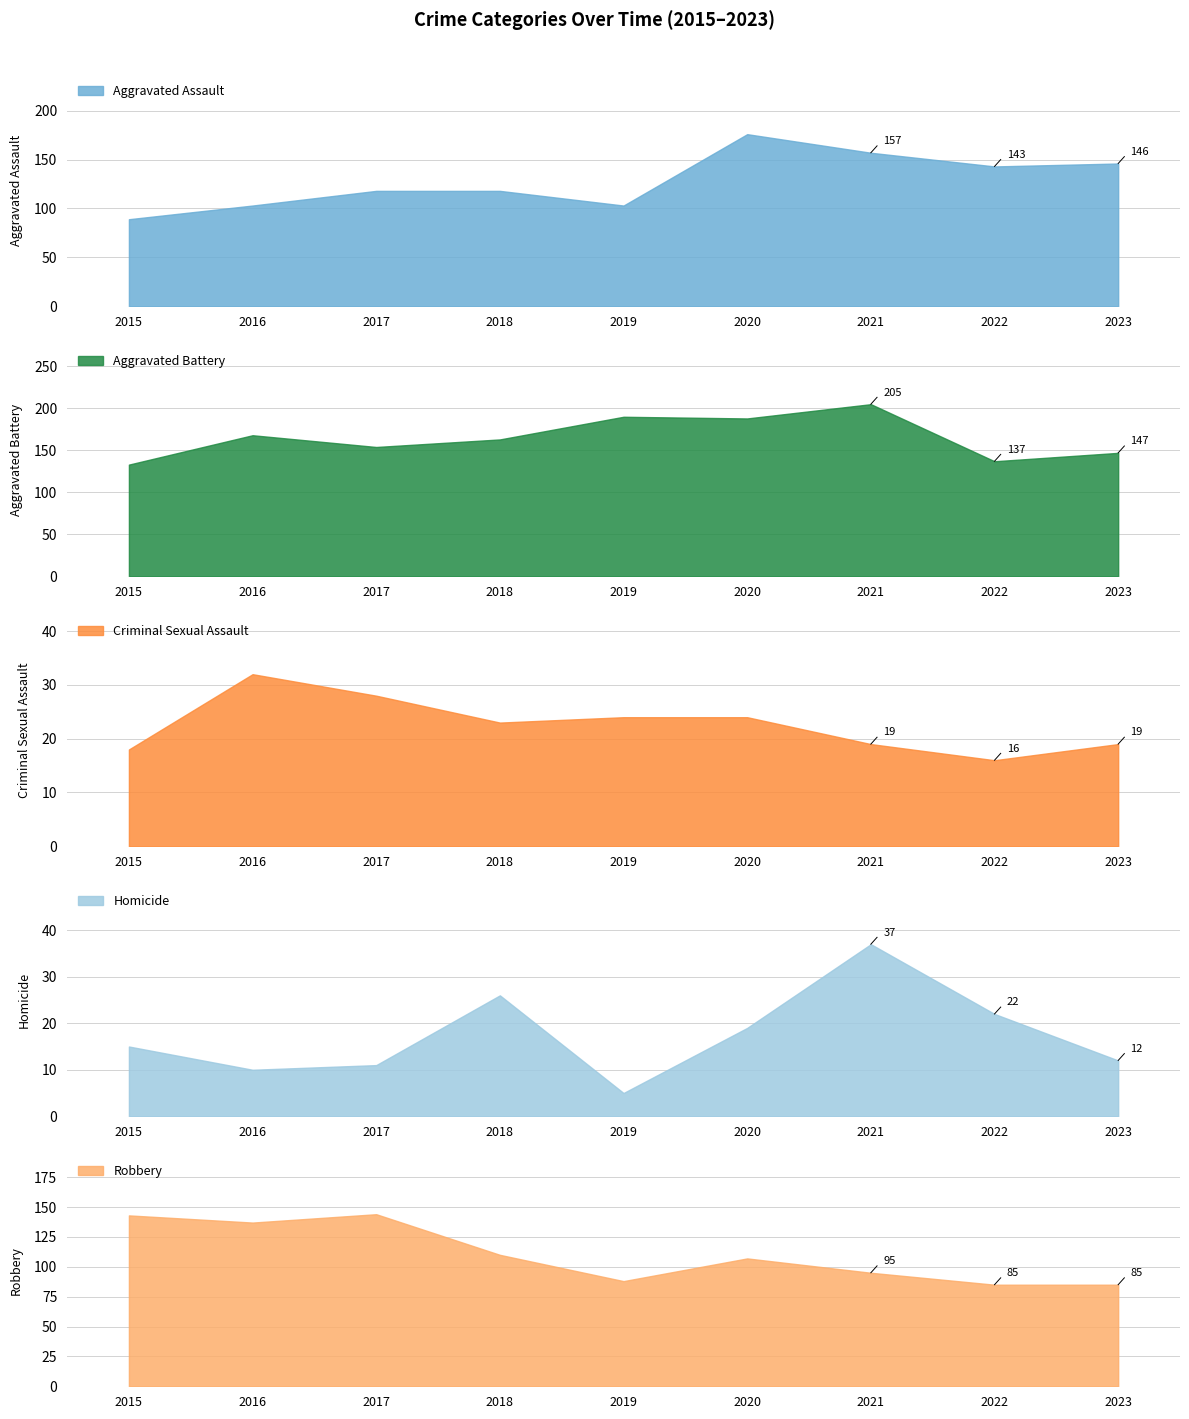

Which series has the widest spread of values?

Aggravated Assault